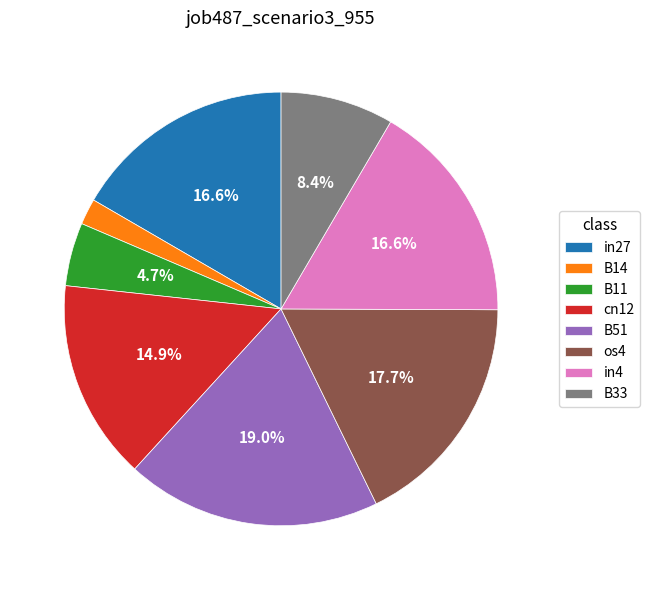

What percentage is the B51 slice, to the nearest percent?

19%